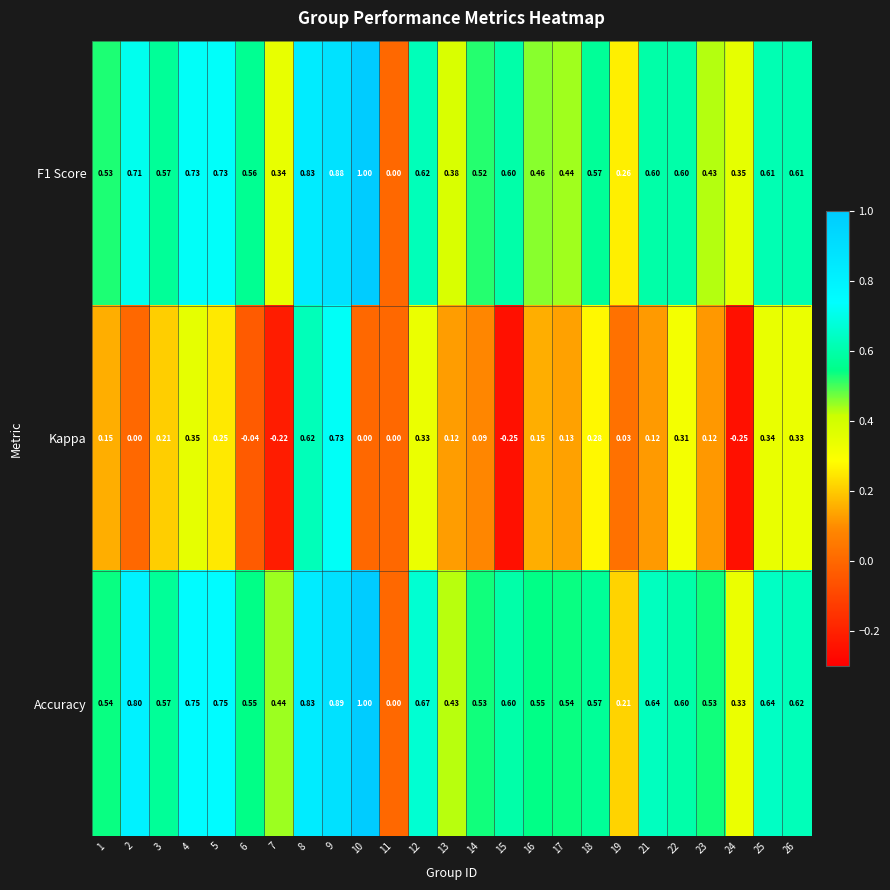

Which series changed the most between 8 and 22?

Kappa